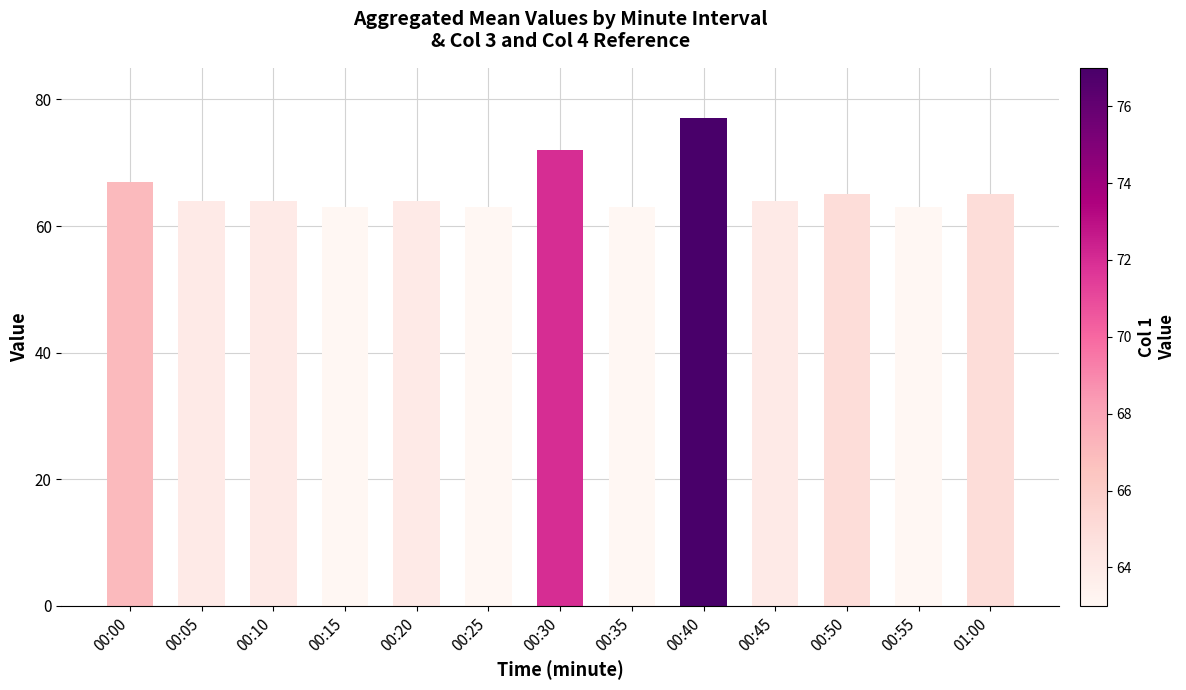

Reading left to right, extract all data points from this chart.

col_1: 67	64	64	63	64	63	72	63	77	64	65	63	65
col_3: 67	65	66	64	63	62	66	63	69	64	64	63	64
col_4: 67	65	63	64	64	65	76	63	76	65	63	64	65